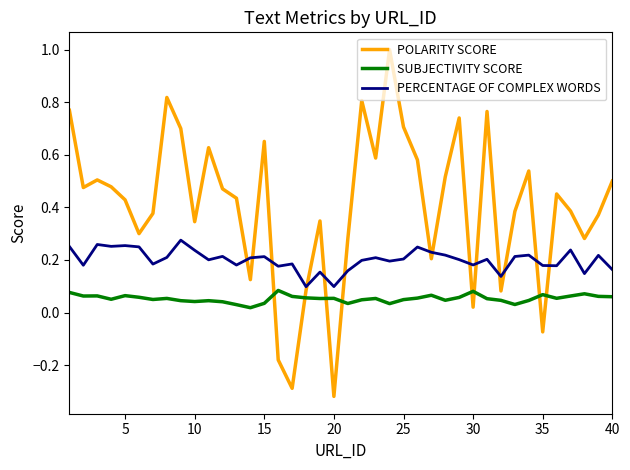

How many categories are shown in the chart?

40